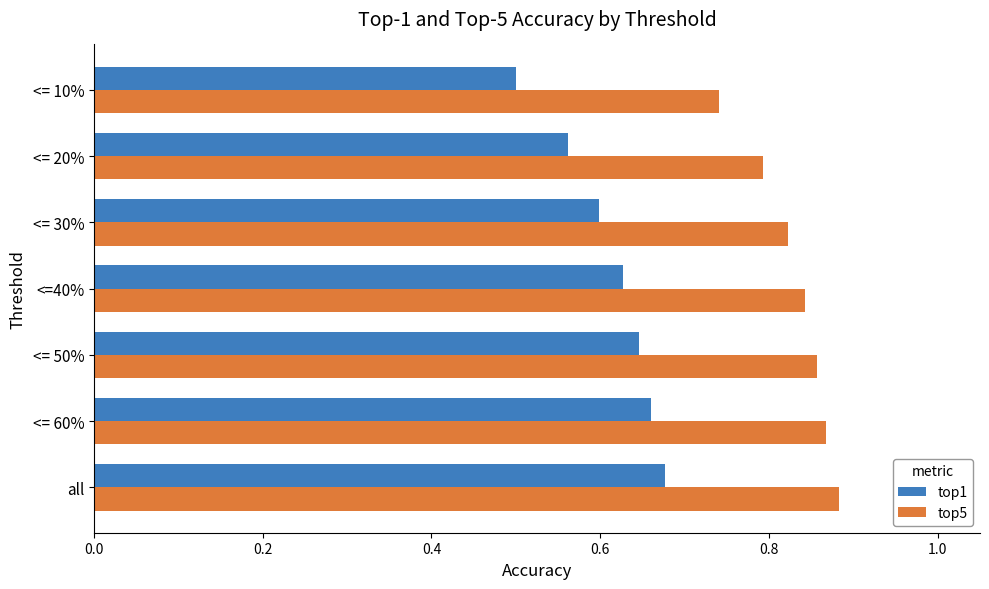

Which series has the largest total across all categories?

top5